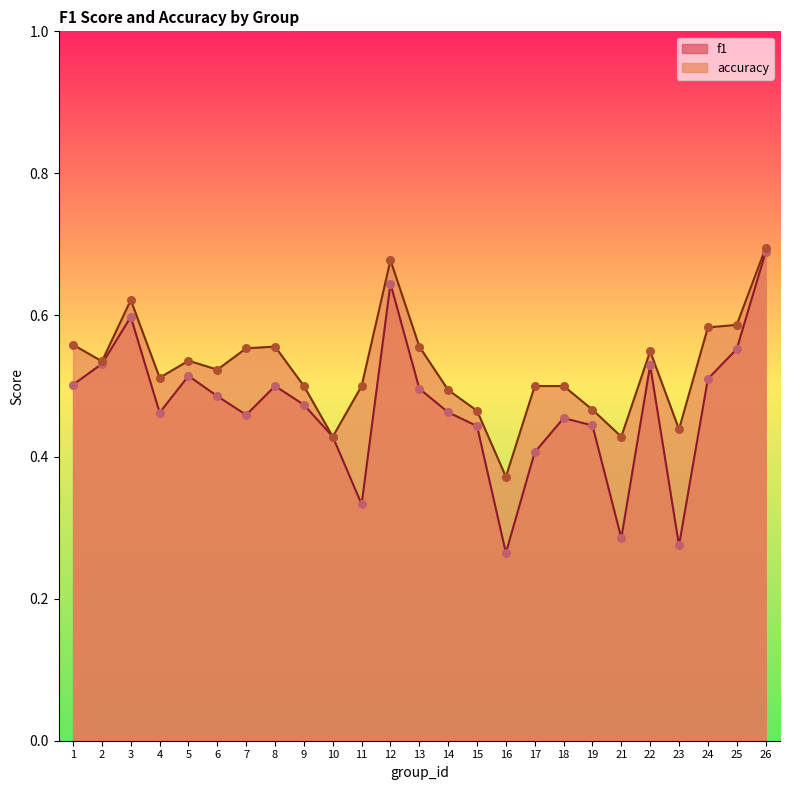

Which series contains the highest Y value?

accuracy